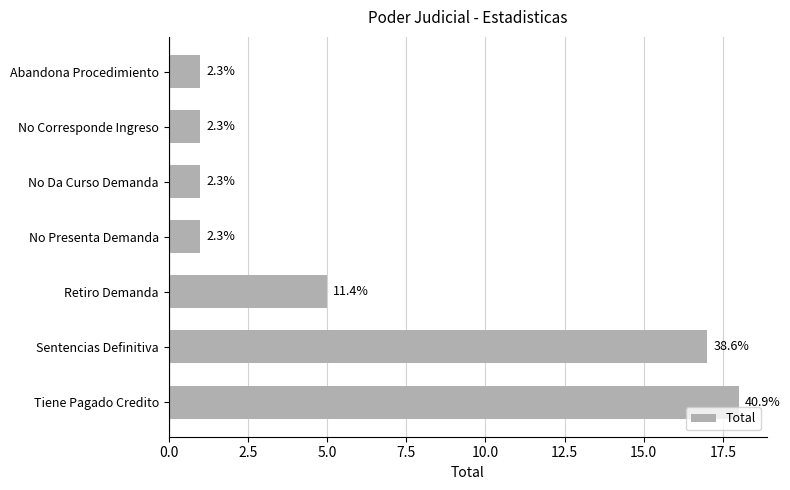

Does the chart contain any negative values?

No